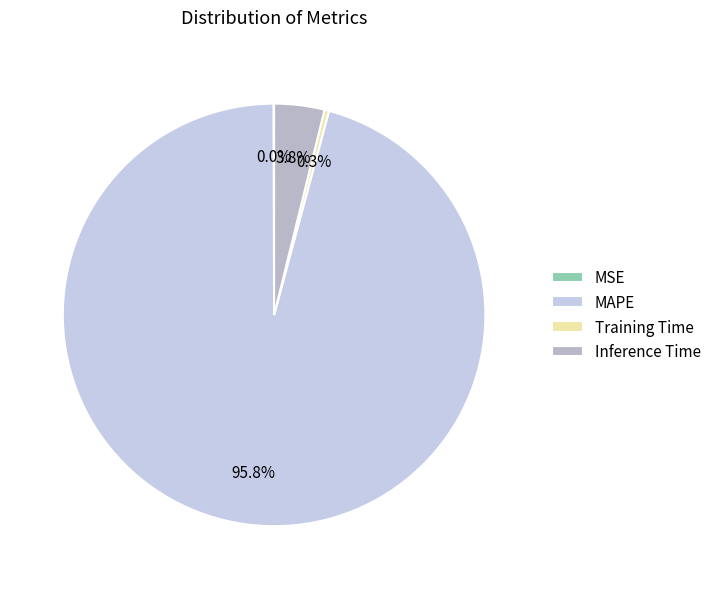

How many segments does this pie chart have?

4